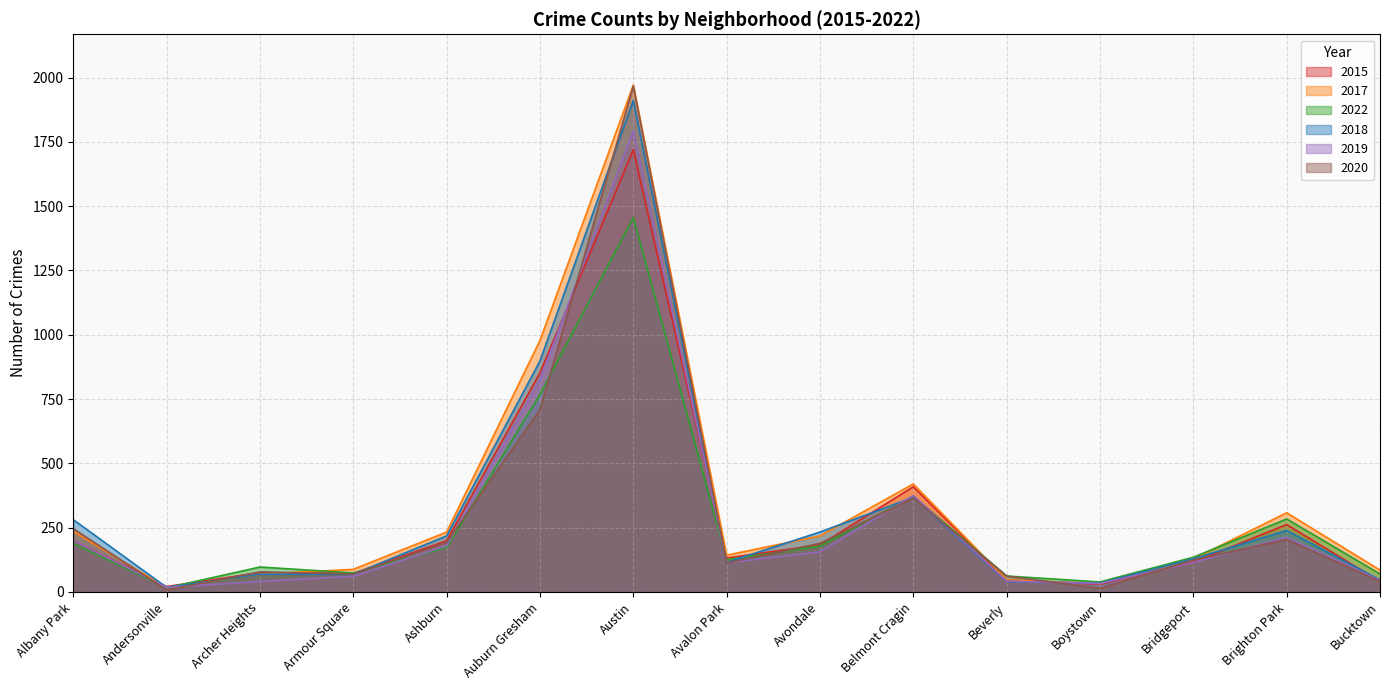

How many lines are shown in the chart?

6